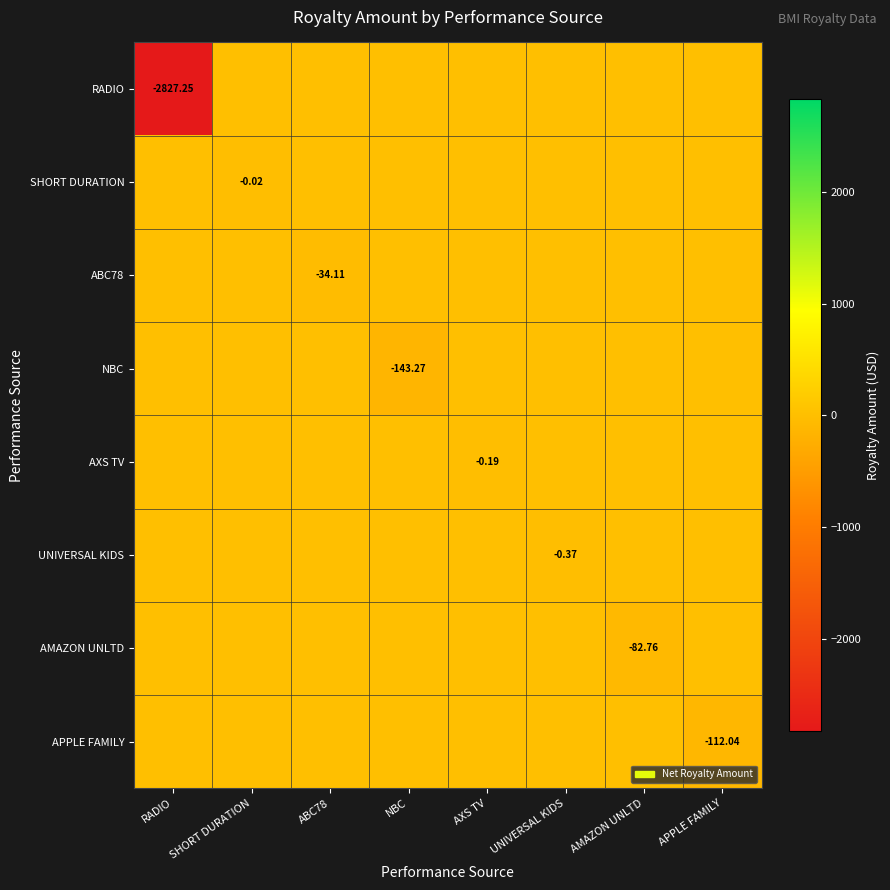

Is the value of SHORT DURATION at SHORT DURATION greater than the value of AMAZON UNLTD at AMAZON UNLTD?

Yes